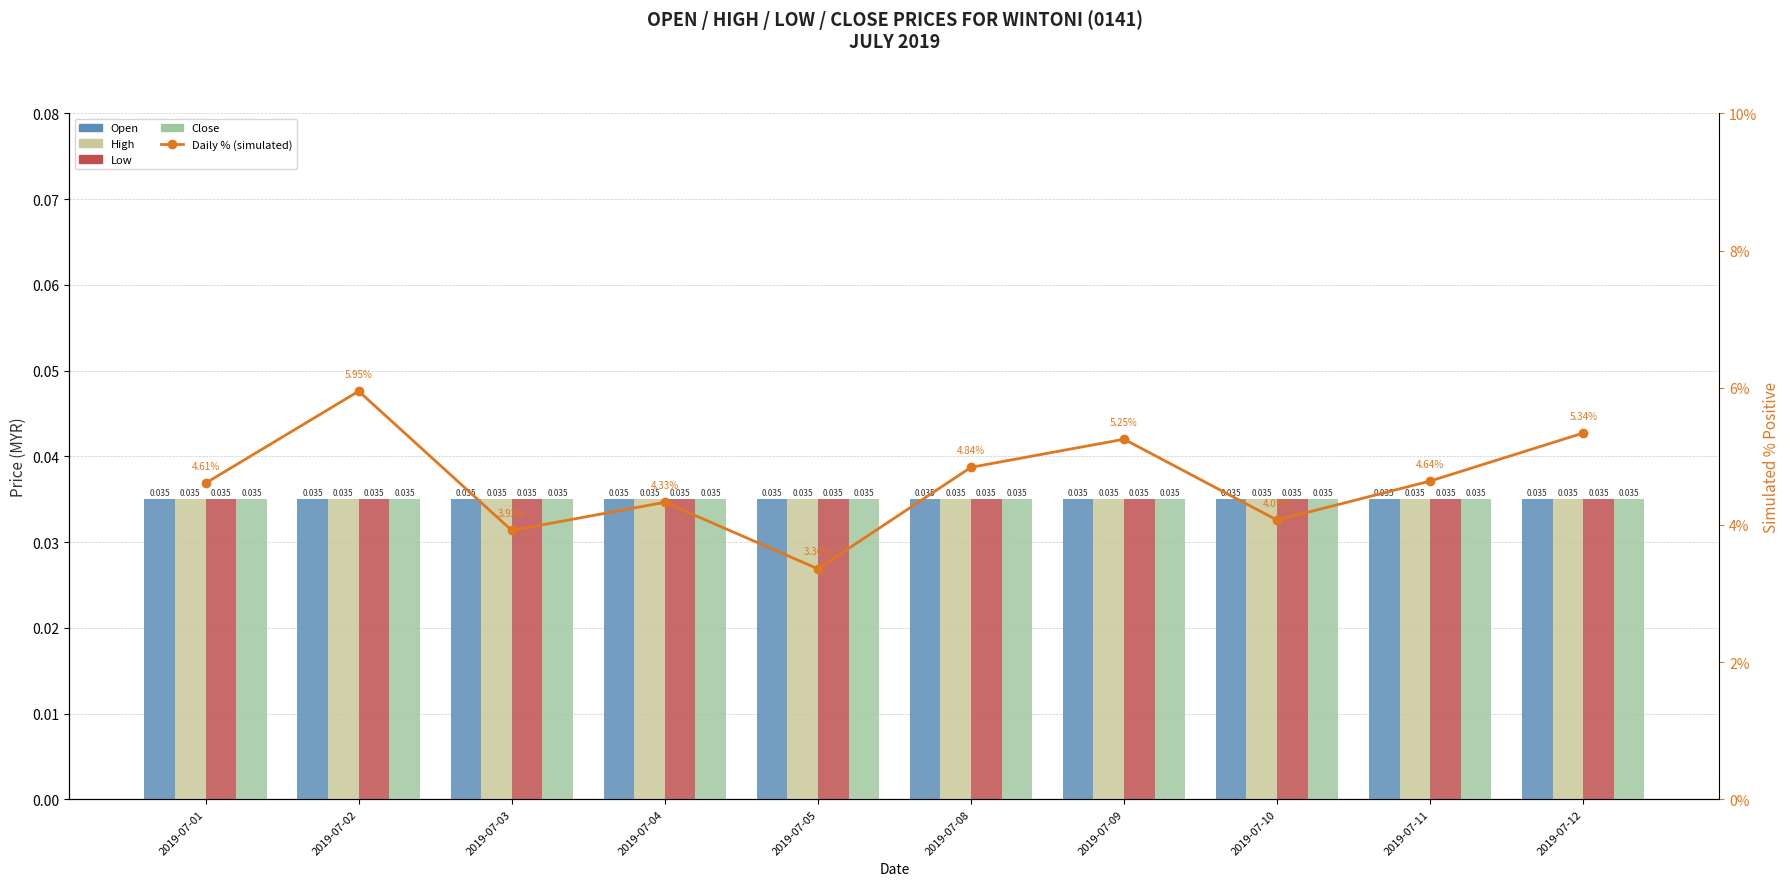

How many groups of bars are there?

10